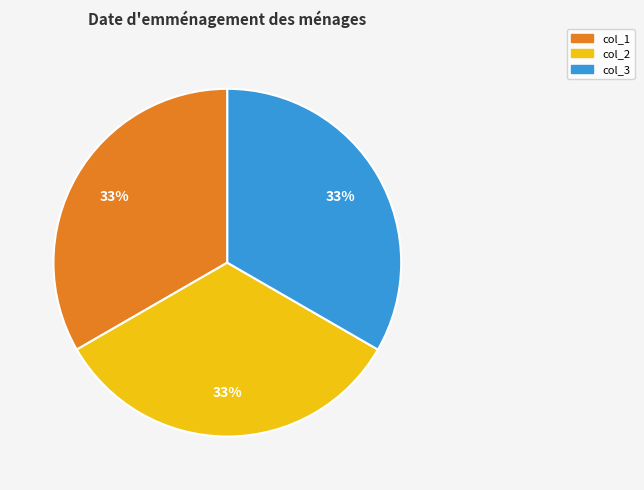

Is it true that col_3 is 33% of the pie?

True